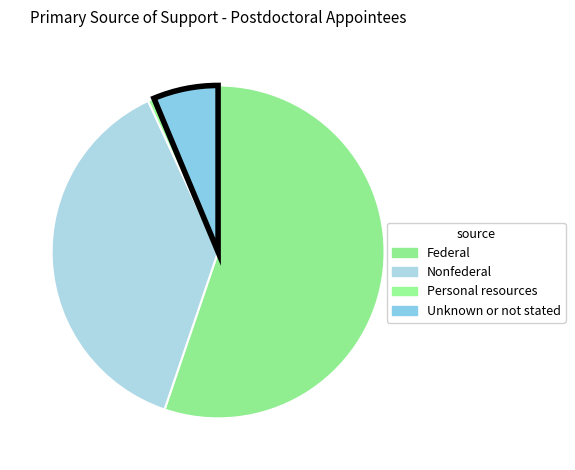

What is the change in value from Nonfederal to Unknown or not stated?

-2172